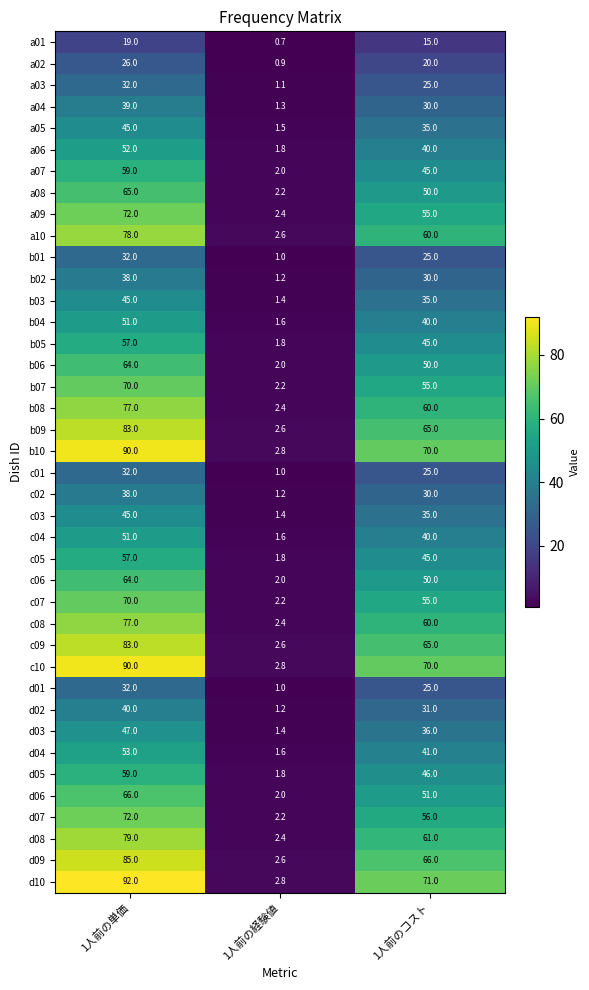

Which series has the largest total across all categories?

d10